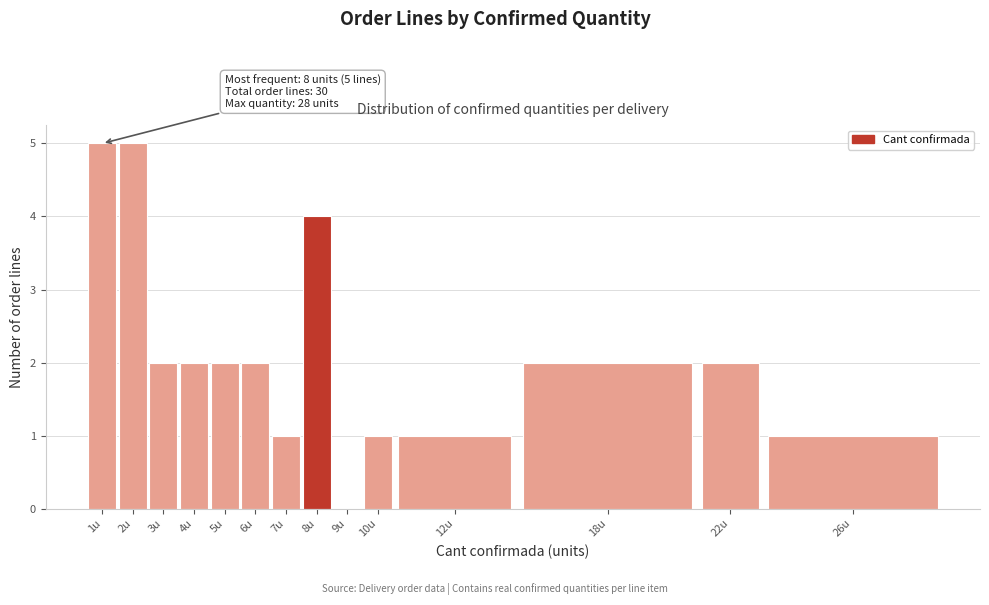

Reading left to right, extract all data points from this chart.

1u=5	2u=5	3u=2	4u=2	5u=2	6u=2	7u=1	8u=4	9u=0	10u=1	12u=1	18u=2	22u=2	26u=1